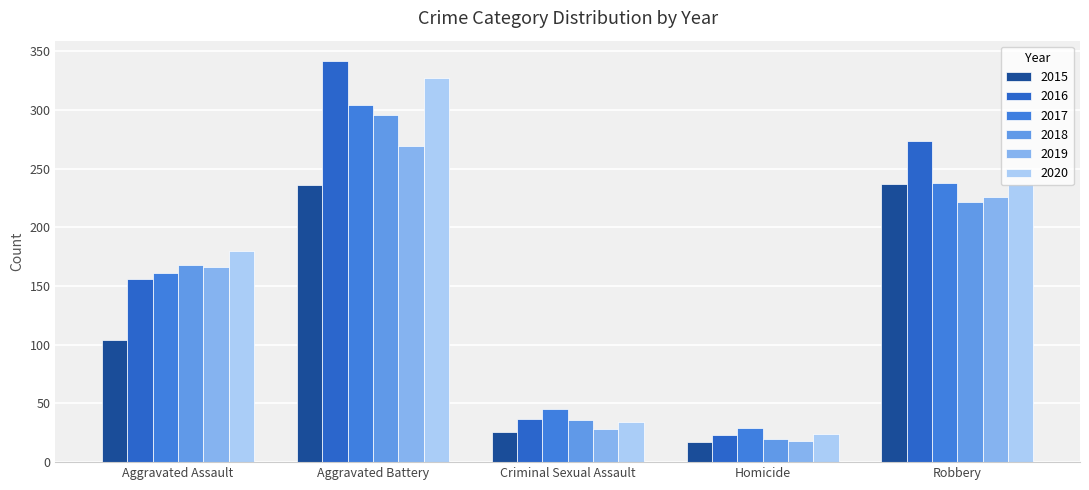

Where is 2018 nearest to the value 158?

Aggravated Assault